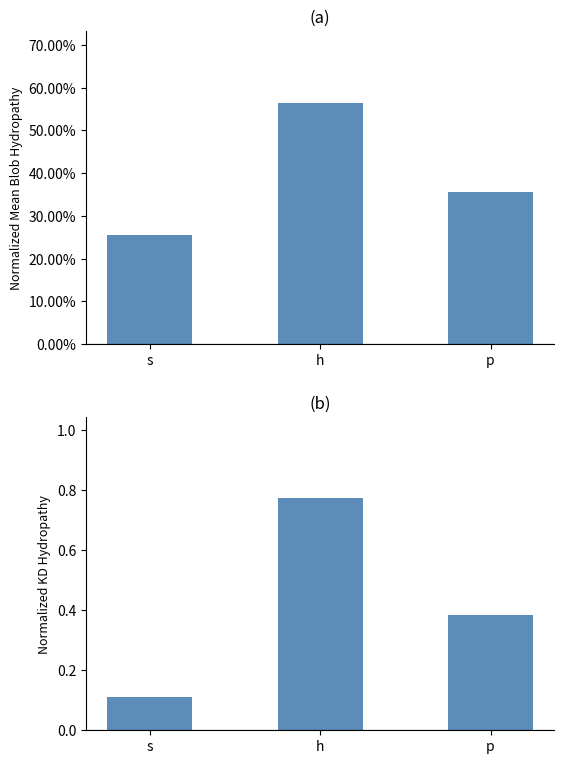

What is the difference between the maximum and minimum values in the Normalized_Mean_Blob_Hydropathy series?

0.3